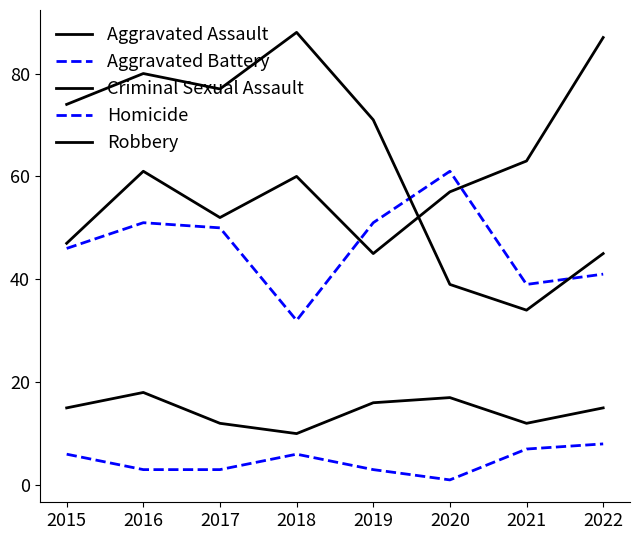

Is this an area chart (filled region under the line)?

No